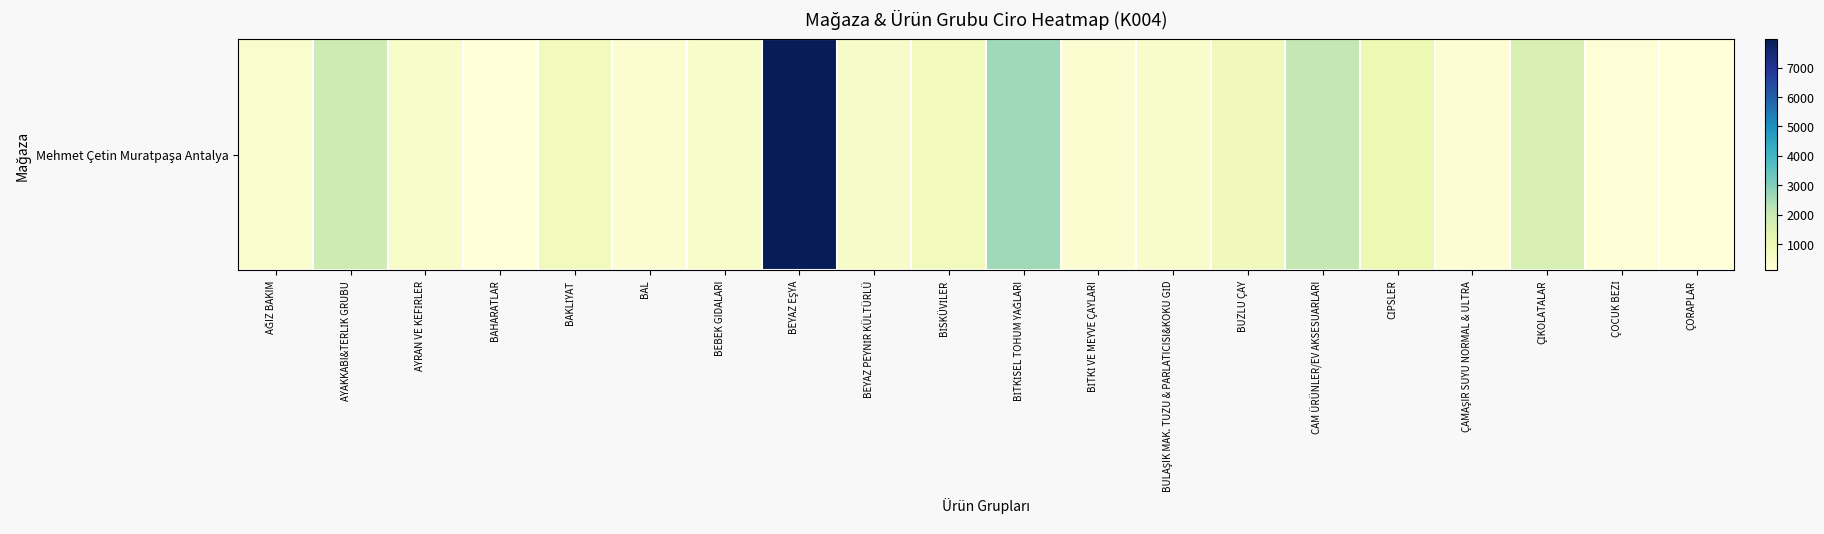

How many values are below 565?

10